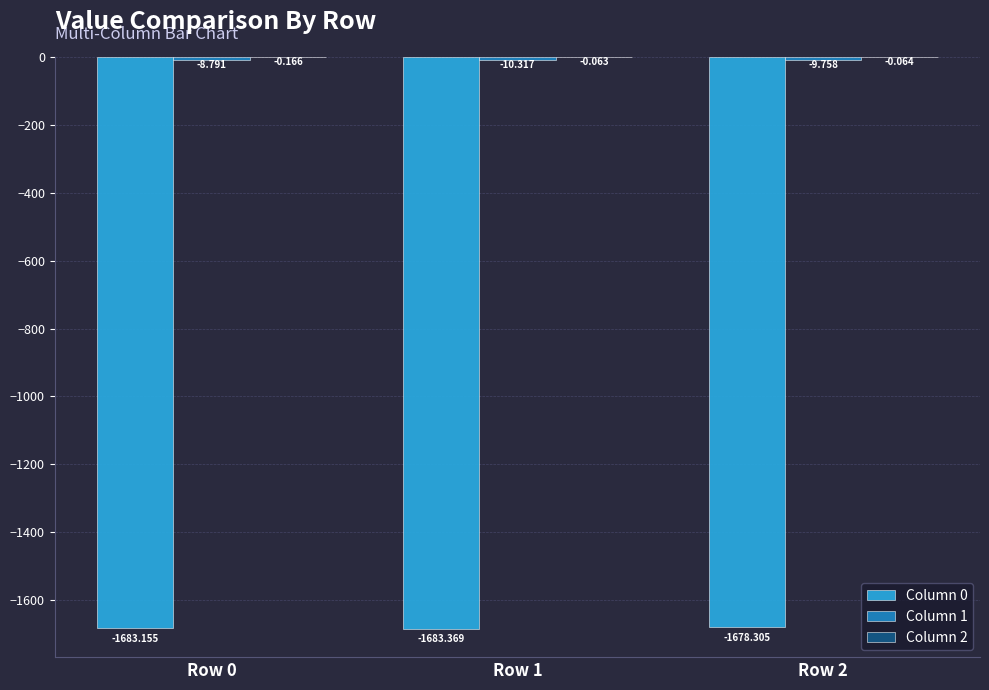

Which series has the largest range (max minus min)?

Column 0